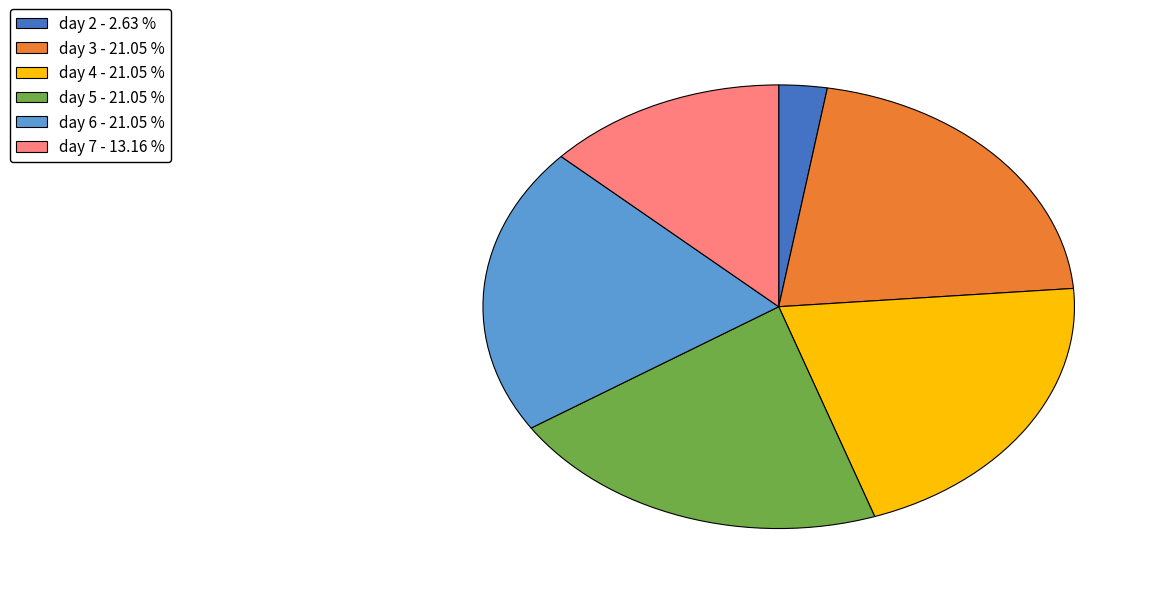

Approximately how many times larger is the value at day 6 - 21.05 % compared to day 2 - 2.63 %?

8.0